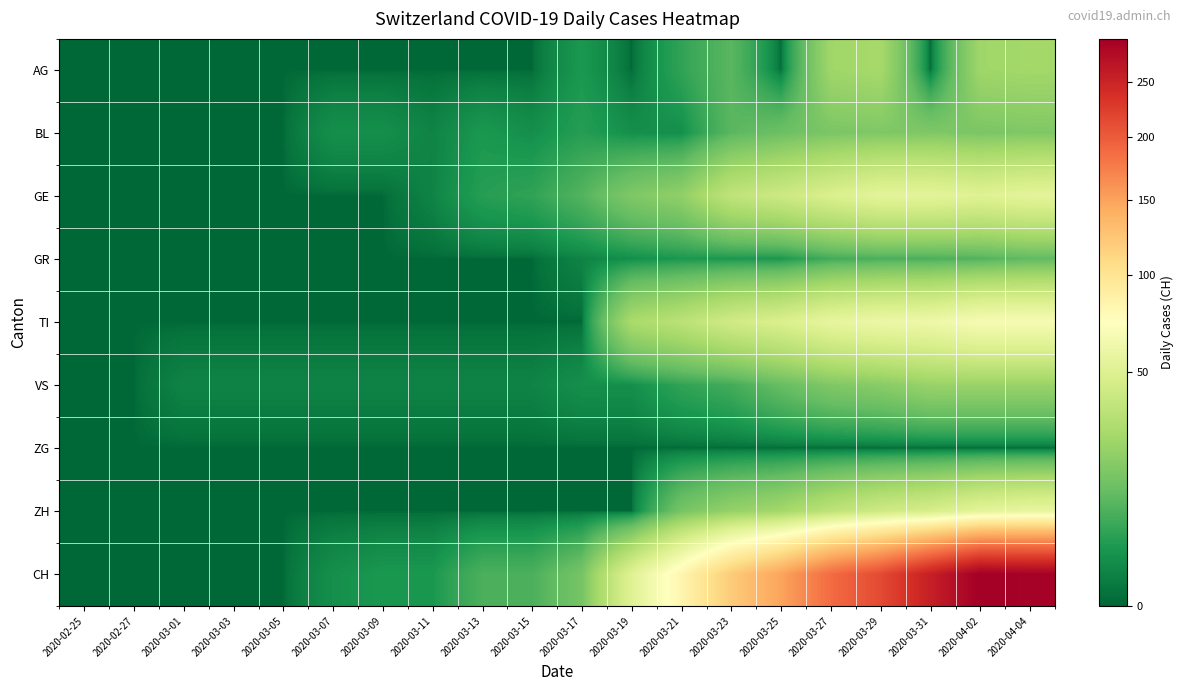

Rank the series by their maximum value, from highest to lowest.

CH, TI, ZH, GE, AG, VS, BL, GR, ZG